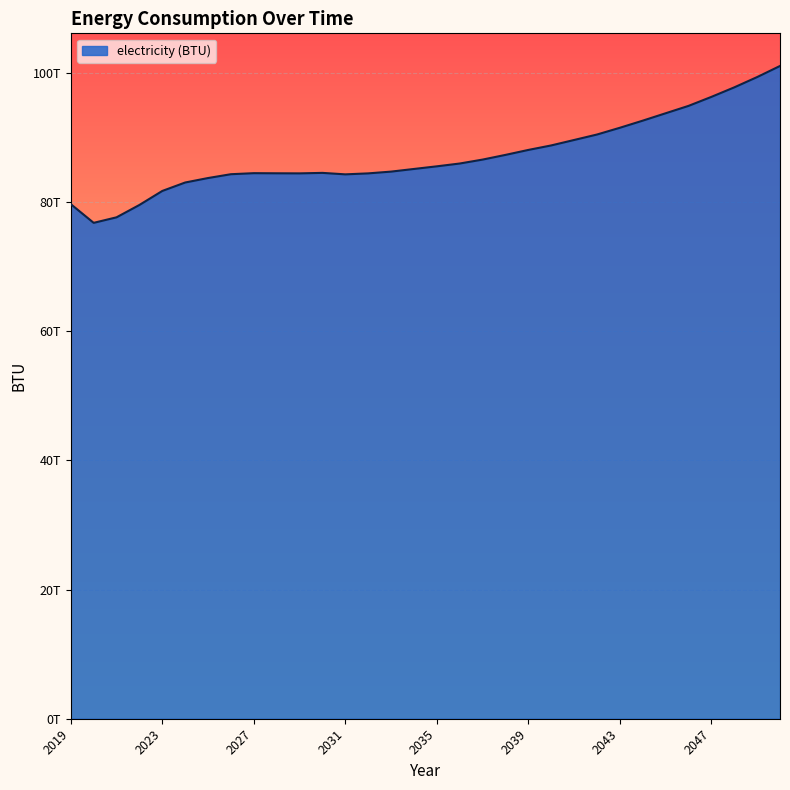

Does the chart have visible grid lines?

Yes